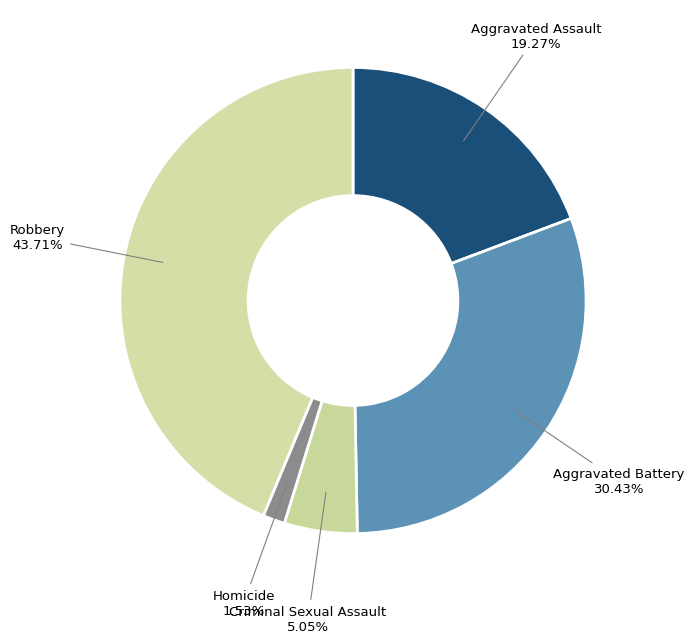

Approximately how many times larger is the value at Aggravated Battery compared to Criminal Sexual Assault?

6.0